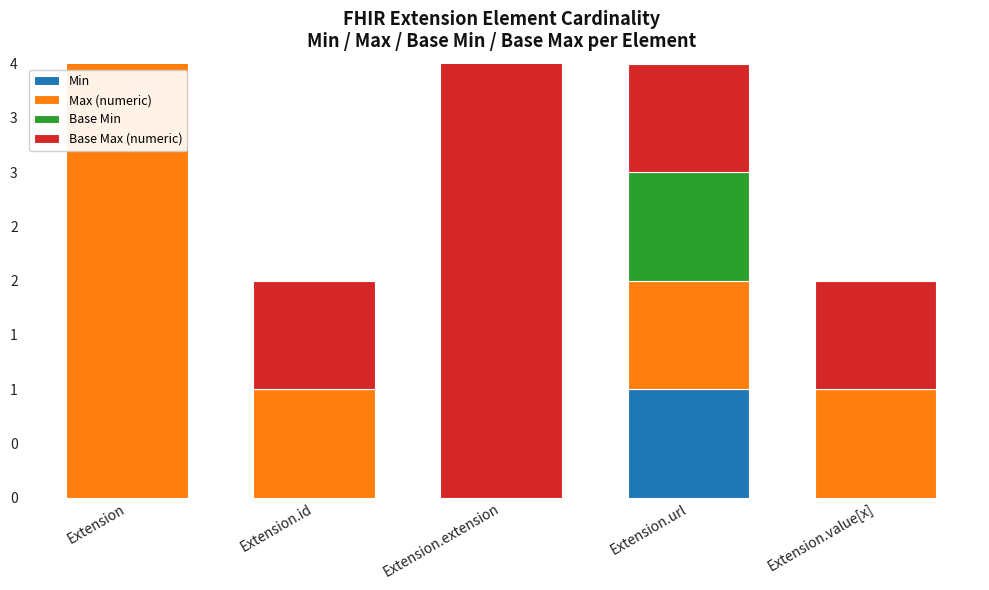

What is the total value across all series at Extension.url?

4